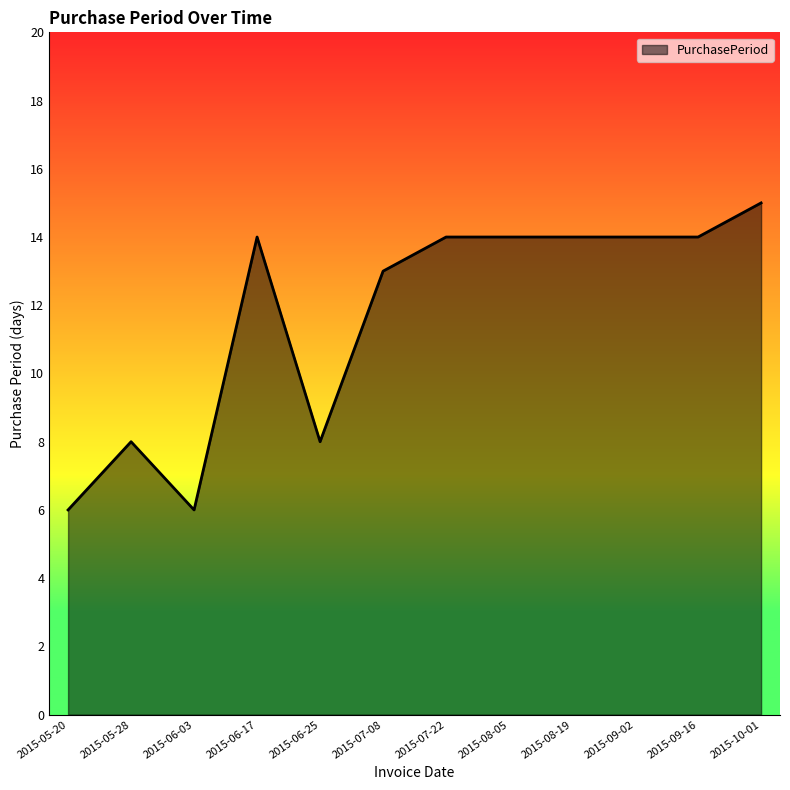

The chart shows a value of 2 at 2015-06-25. True or false?

False